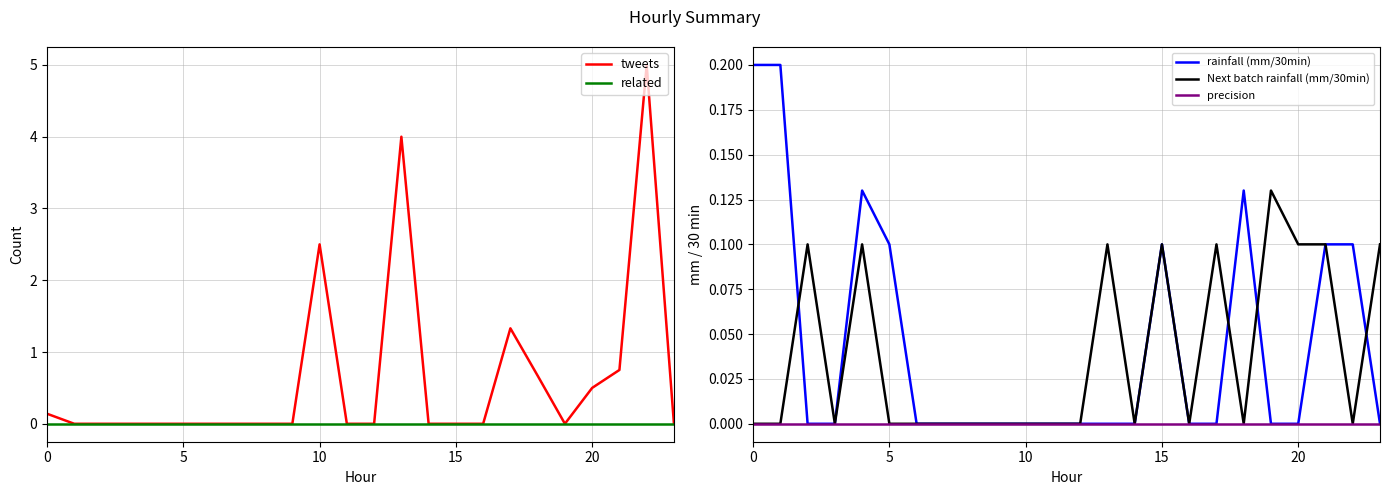

True or false: related and tweets cross at least once.

False